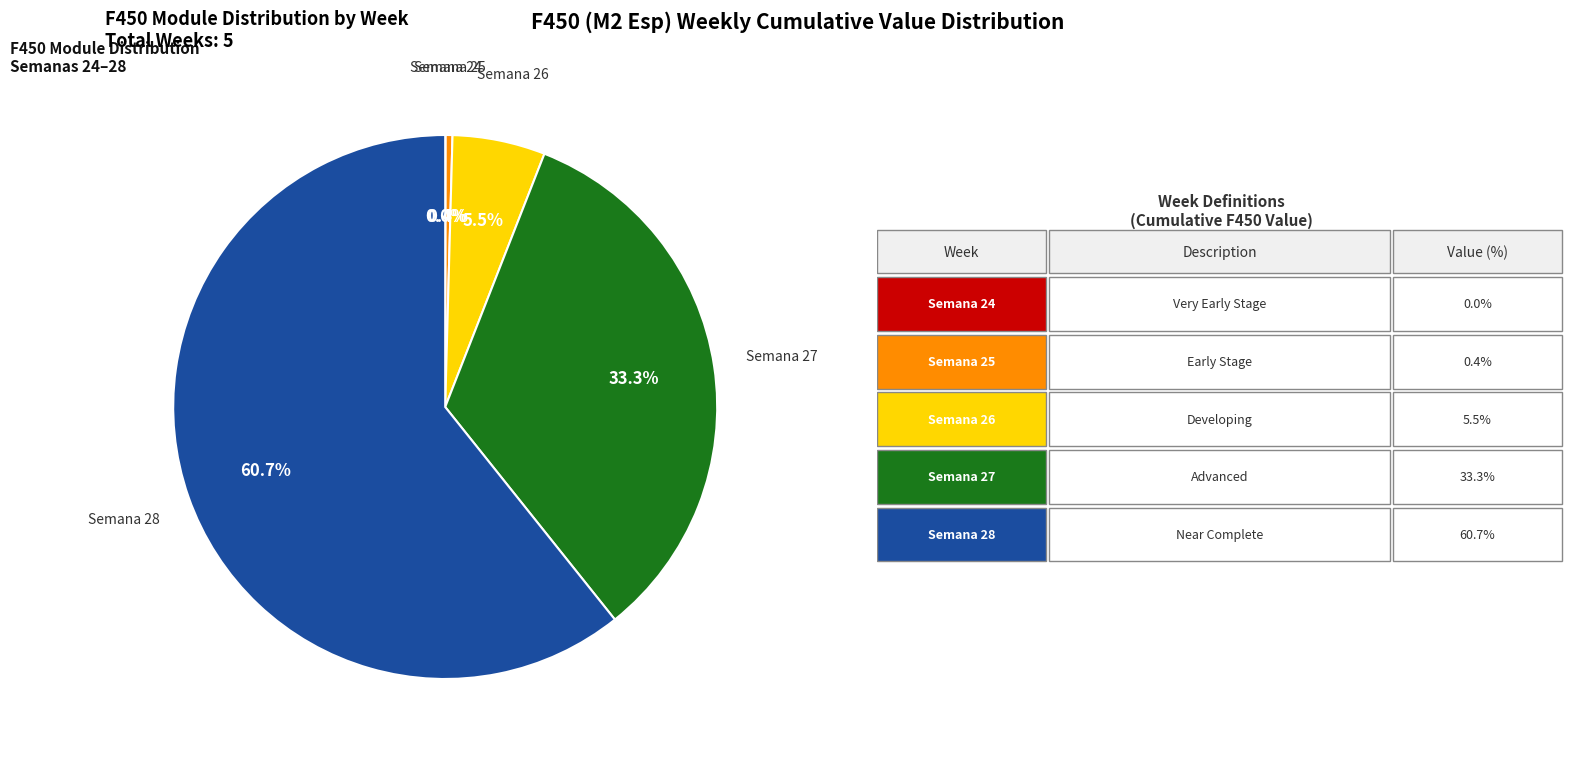

Is there any slice that represents more than half of the pie?

Yes